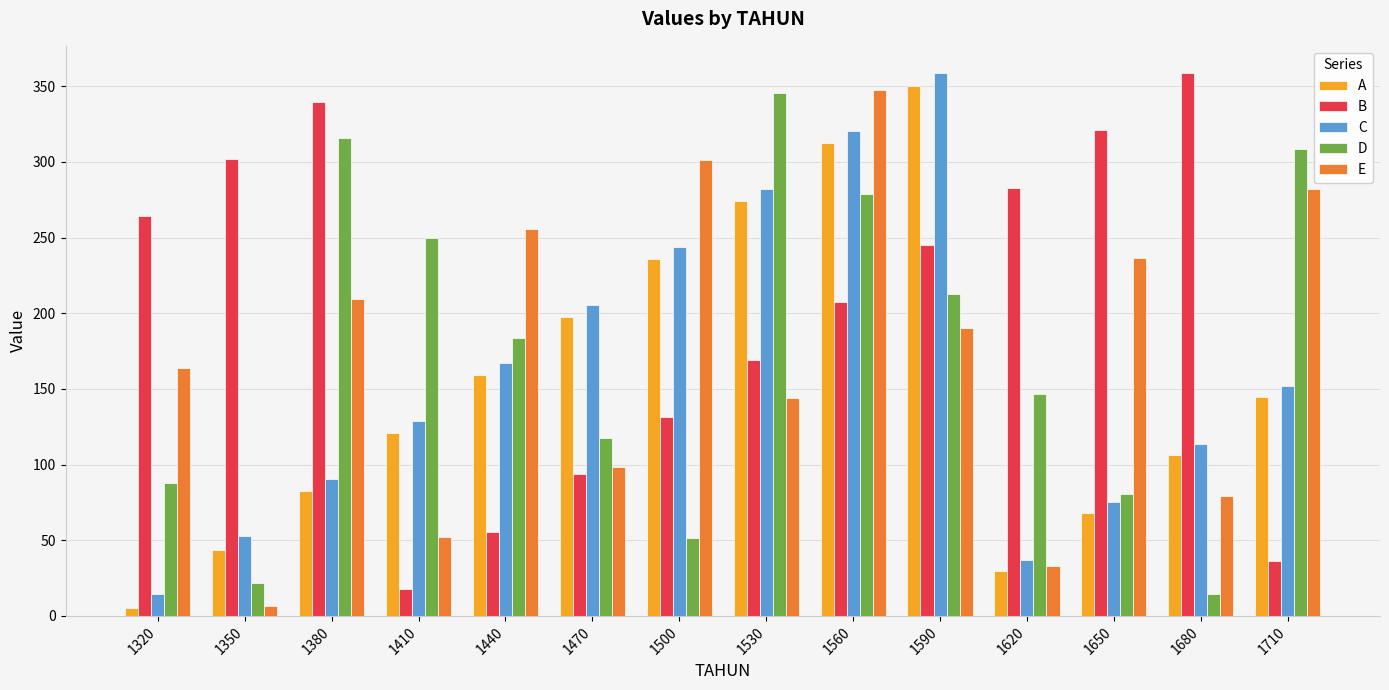

List the labels in order of B value, largest first.

1680, 1380, 1650, 1350, 1620, 1320, 1590, 1560, 1530, 1500, 1470, 1440, 1710, 1410